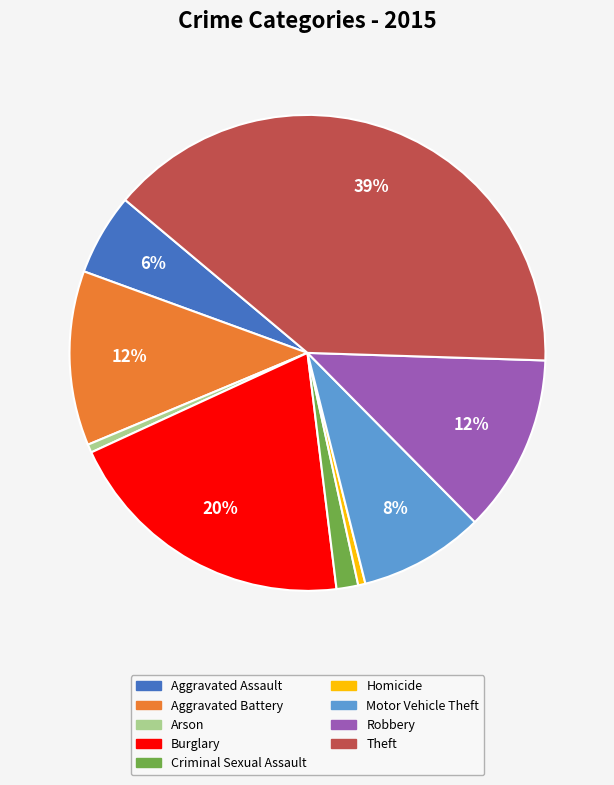

To the nearest percent, what is the difference between the Theft and Motor Vehicle Theft slice percentages?

31%